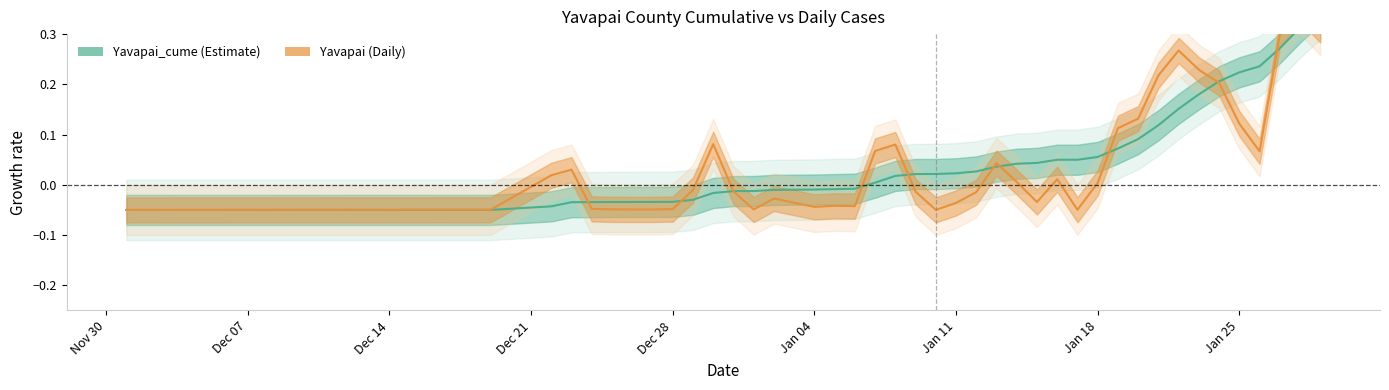

Which series has the largest total across all categories?

Yavapai_cume